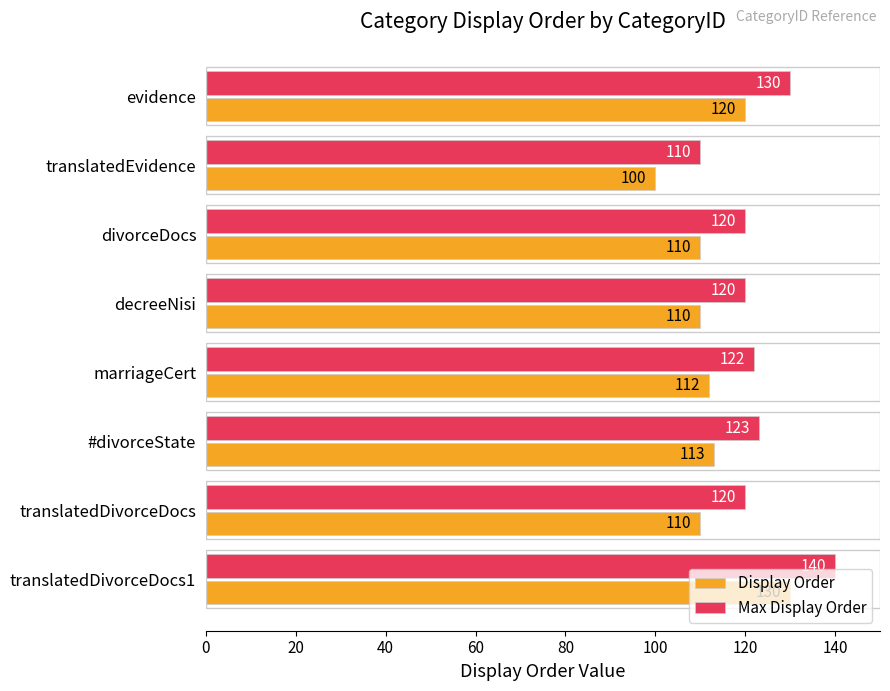

At which category does the chart reach its minimum across all series?

translatedEvidence